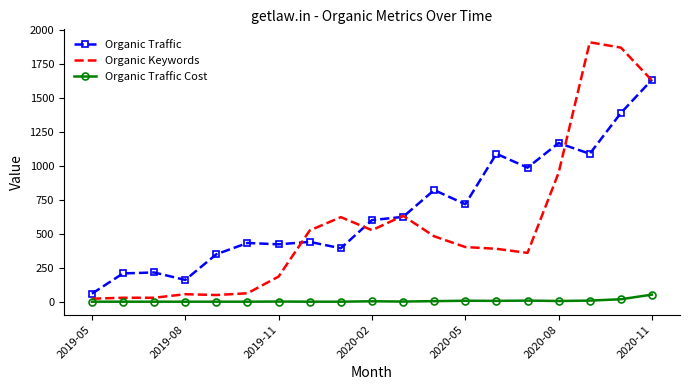

What is the lowest value of the Organic Traffic series?

59